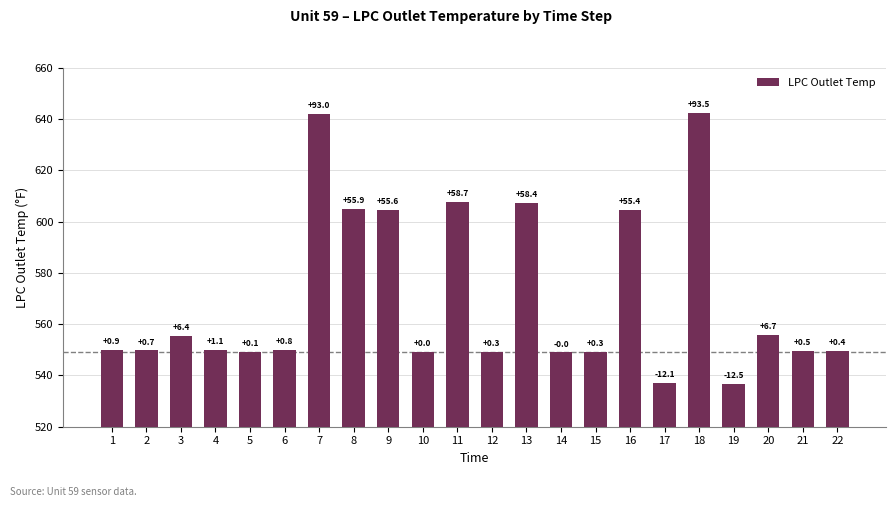

Does the chart contain any negative values?

No